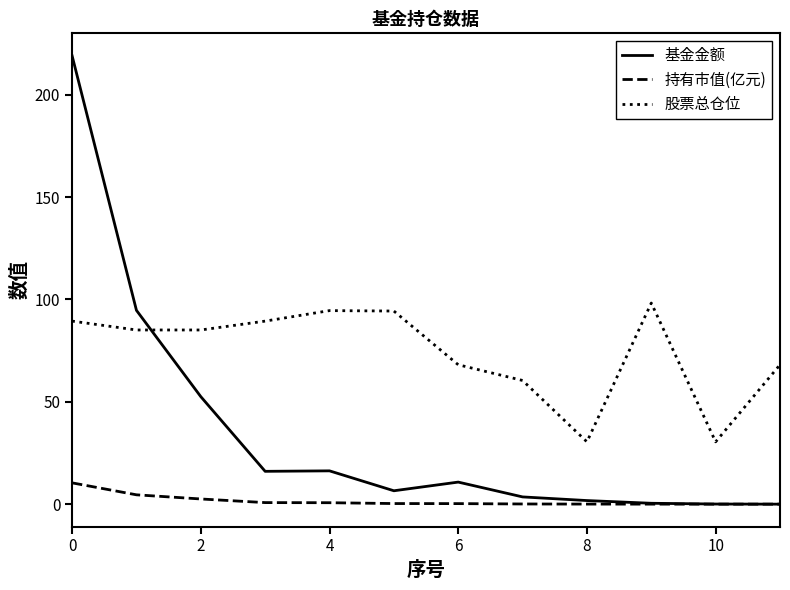

What are all the series names shown in the legend?

基金金额, 持有市值(亿元), 股票总仓位